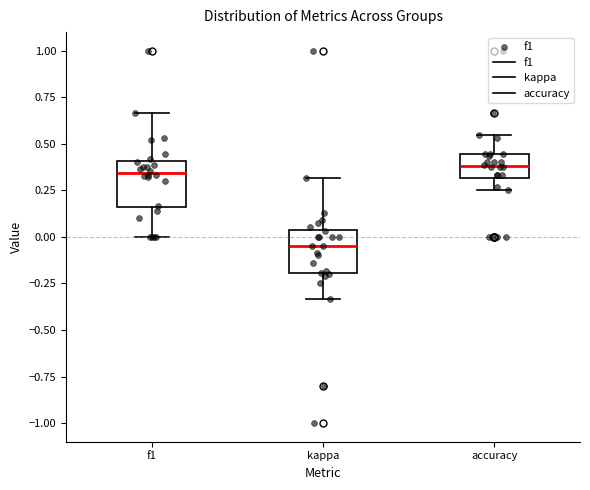

Where does the upper whisker of the box for f1 end on the y-axis? The values are not printed on the chart, so give them approximately, as read against the axis.

0.65